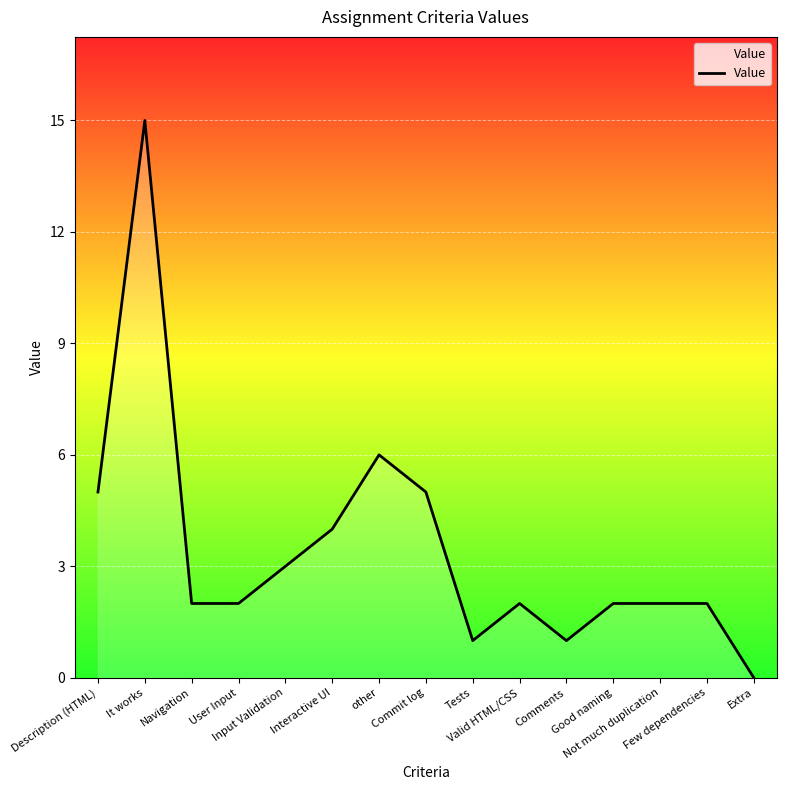

The value at Comments is 1. True or false?

True